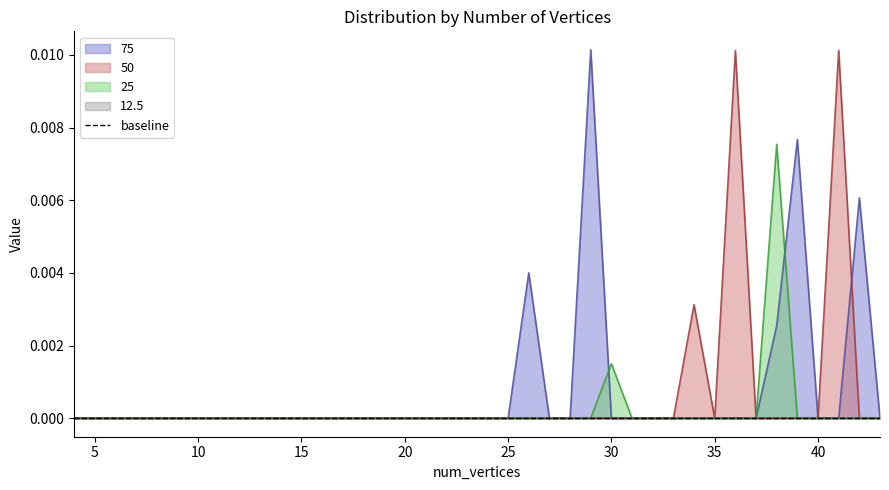

Does the chart display data point markers on the line(s)?

No